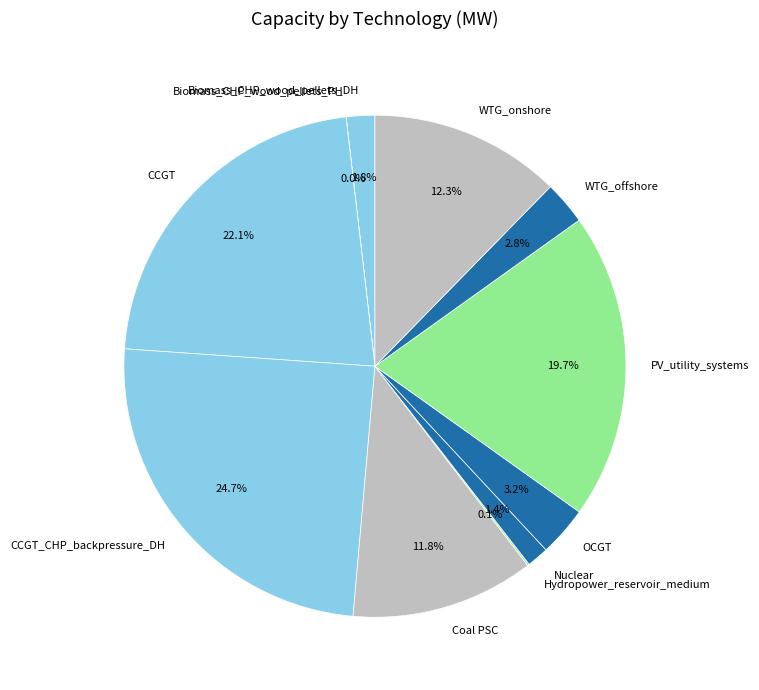

Which category has the biggest portion of the pie?

CCGT_CHP_backpressure_DH